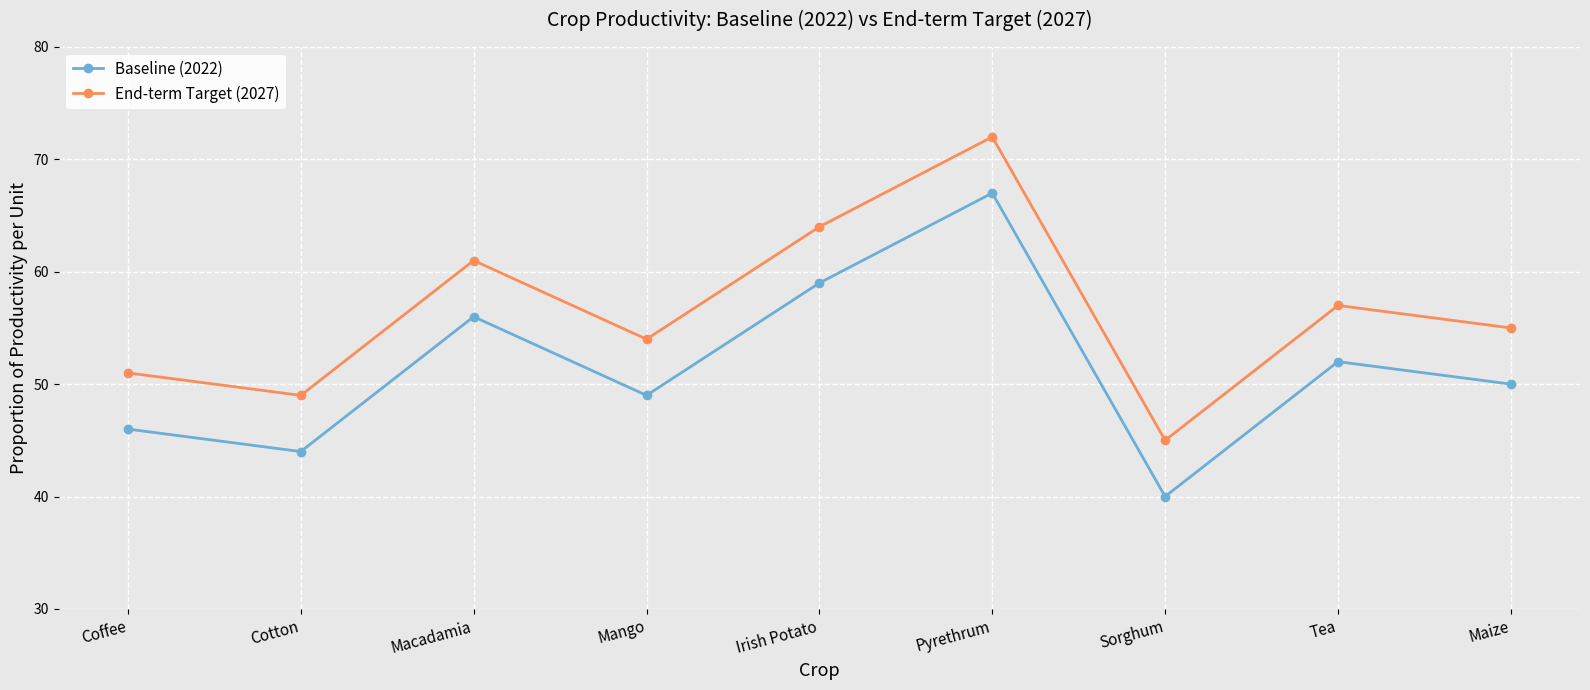

Reading left to right, transcribe all the data shown in this chart.

Baseline (2022): Coffee=46	Cotton=44	Macadamia=56	Mango=49	Irish Potato=59	Pyrethrum=67	Sorghum=40	Tea=52	Maize=50
End-term Target (2027): Coffee=51	Cotton=49	Macadamia=61	Mango=54	Irish Potato=64	Pyrethrum=72	Sorghum=45	Tea=57	Maize=55